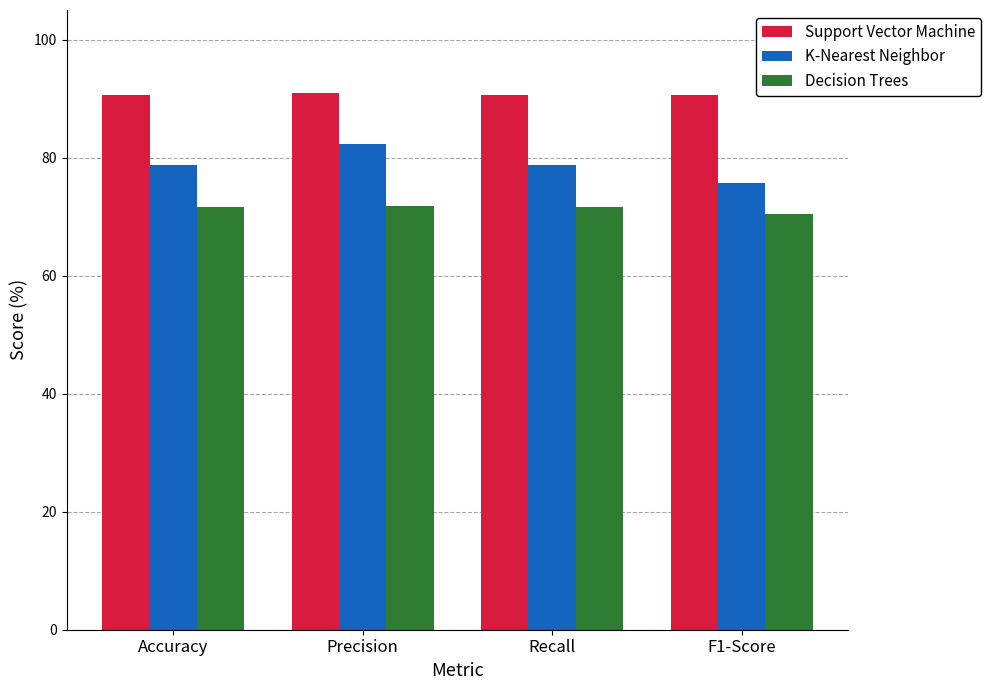

Rank the series at Accuracy from highest to lowest value.

Support Vector Machine, K-Nearest Neighbor, Decision Trees